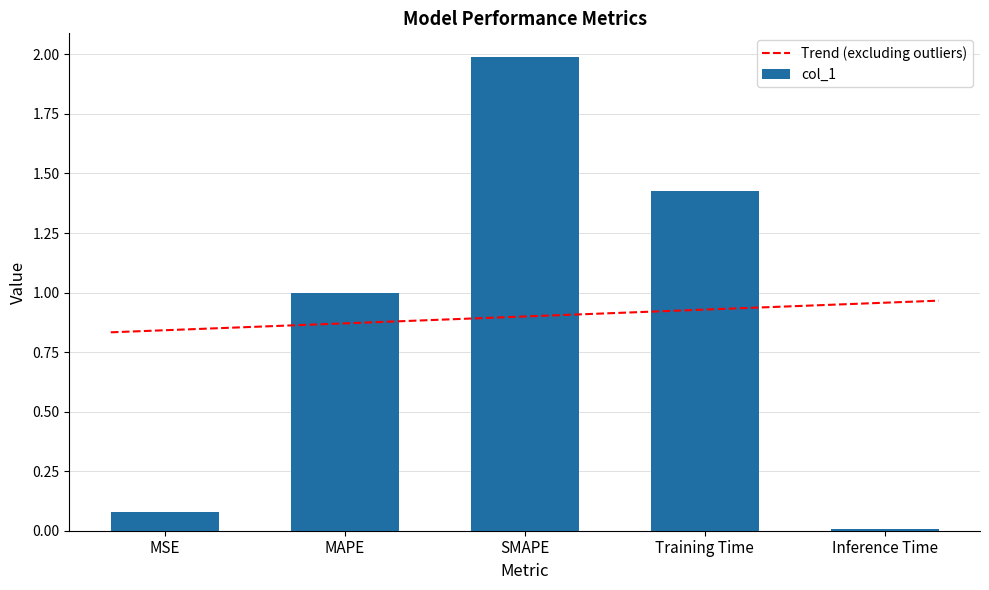

What is the difference between the maximum and minimum values?

2.0